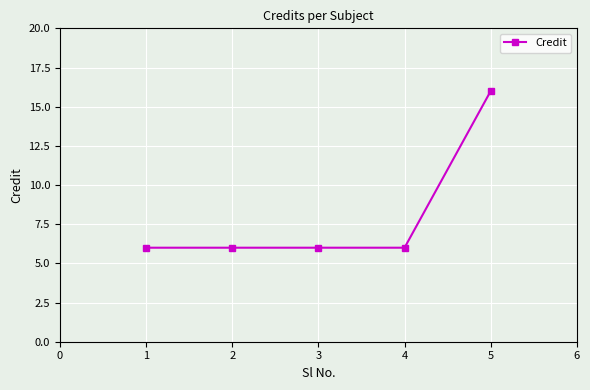

What is the maximum value shown in the chart?

16